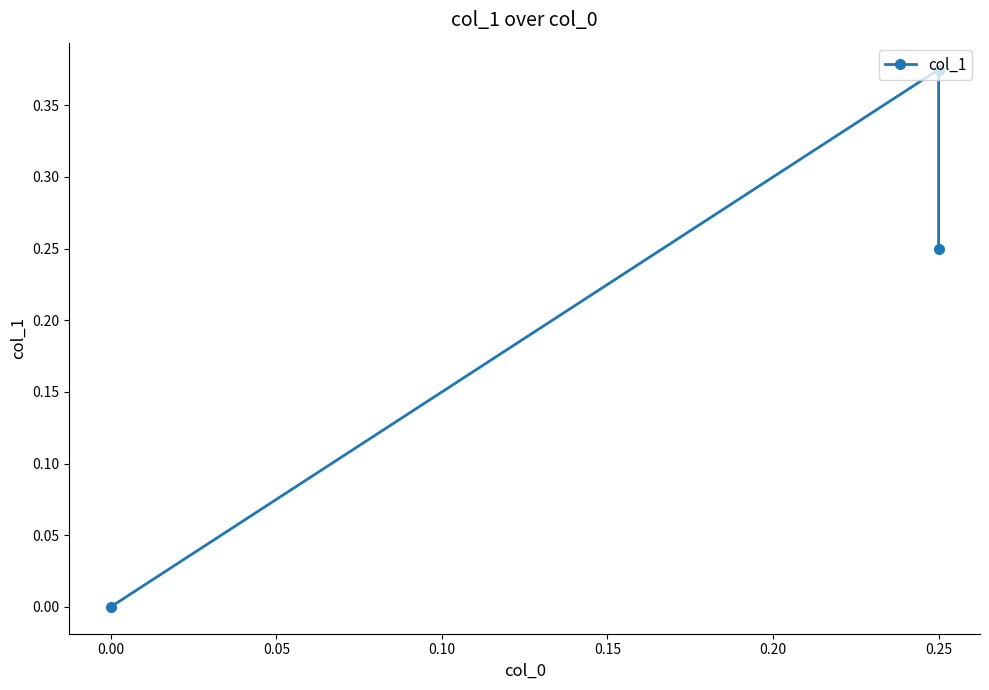

What is the difference between the maximum and minimum values?

0.4